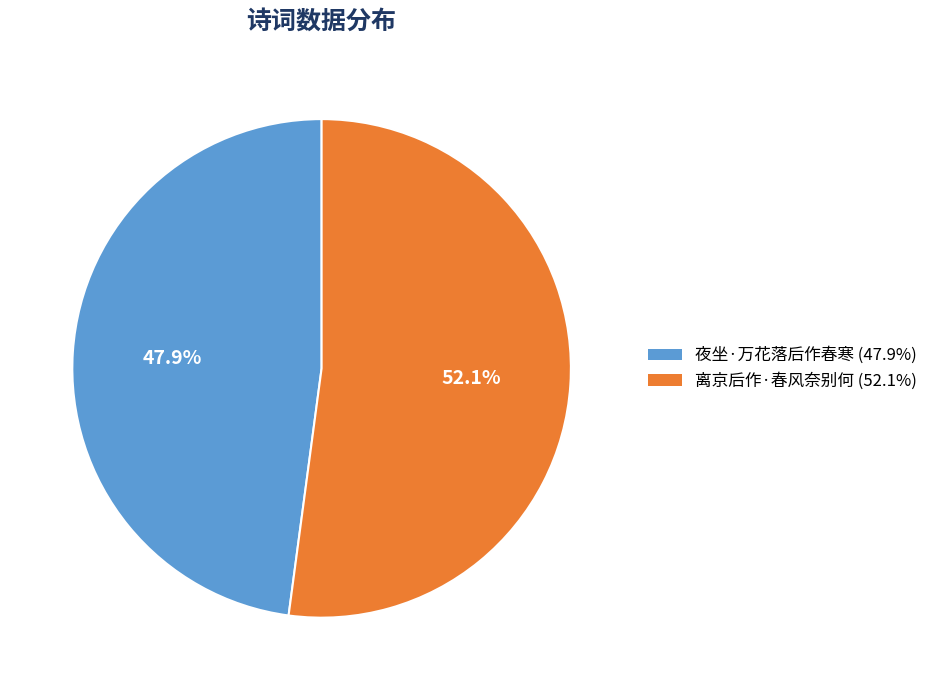

Which has a higher value, 夜坐·万花落后作春寒 (47.9%) or 离京后作·春风奈别何 (52.1%)?

离京后作·春风奈别何 (52.1%)